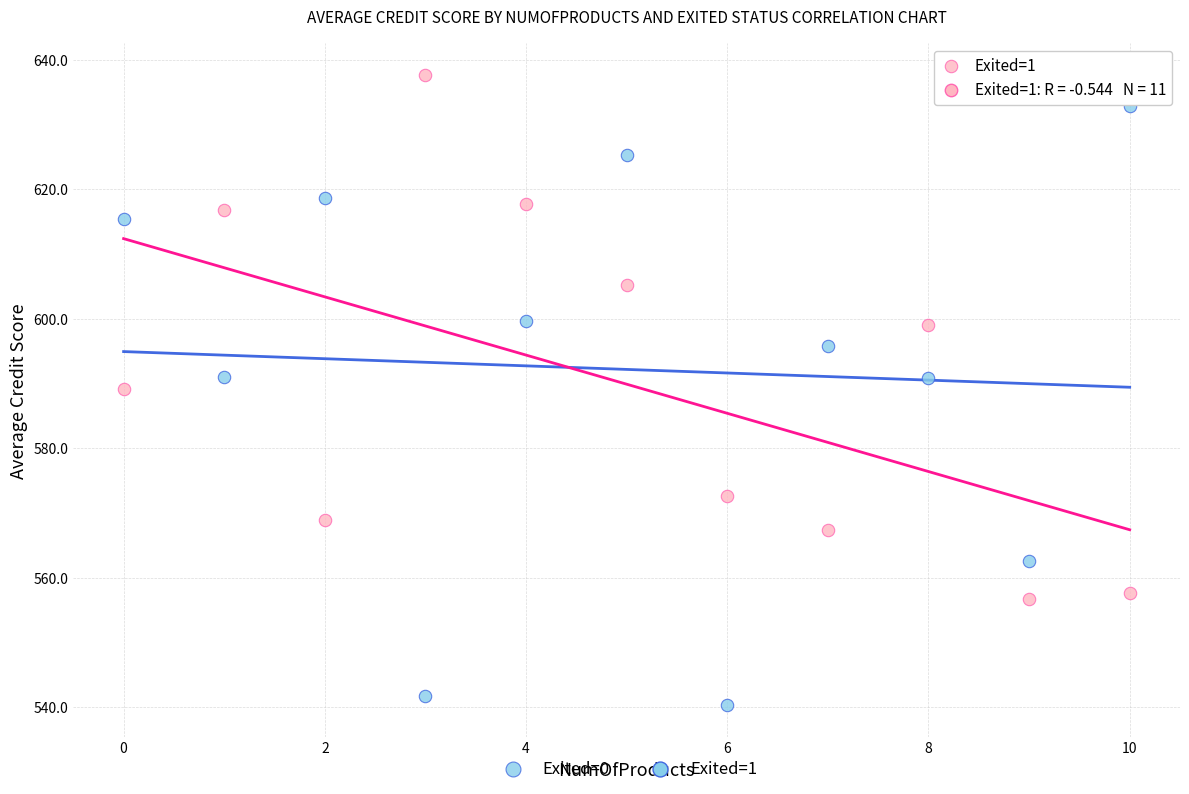

Across all data points, what is the range of Y values (max minus min)?

97.4